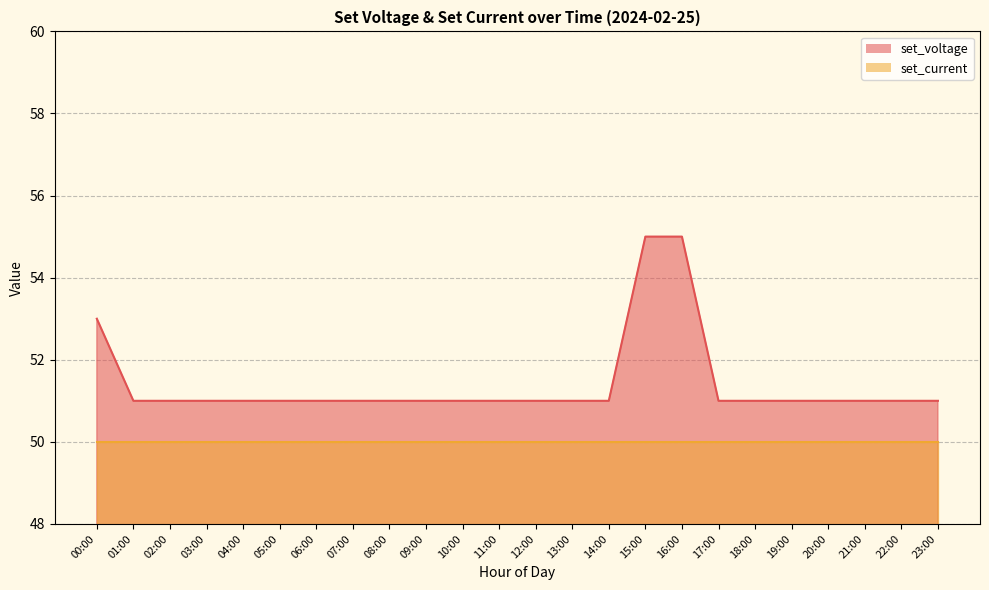

What is the difference between the second highest and second lowest values?

4